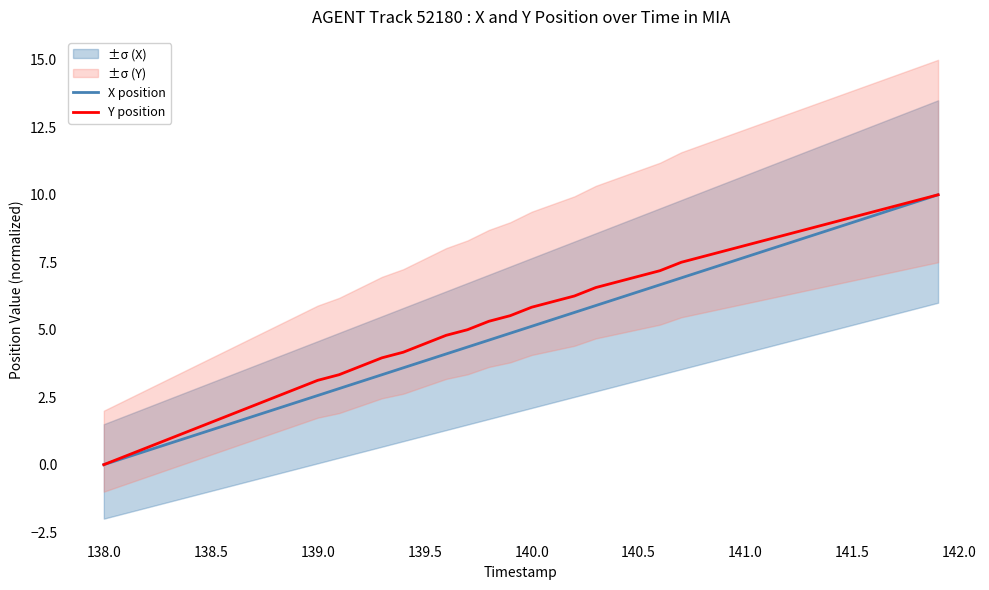

The Y position series shows 4.5 at 139.5. True or false?

True